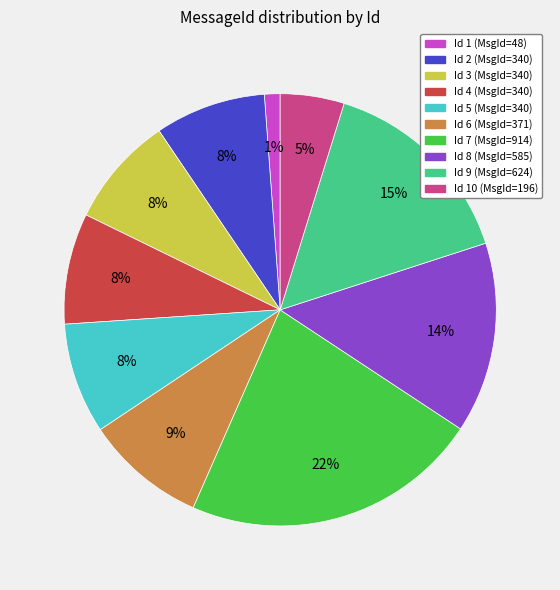

How many segments does this pie chart have?

10